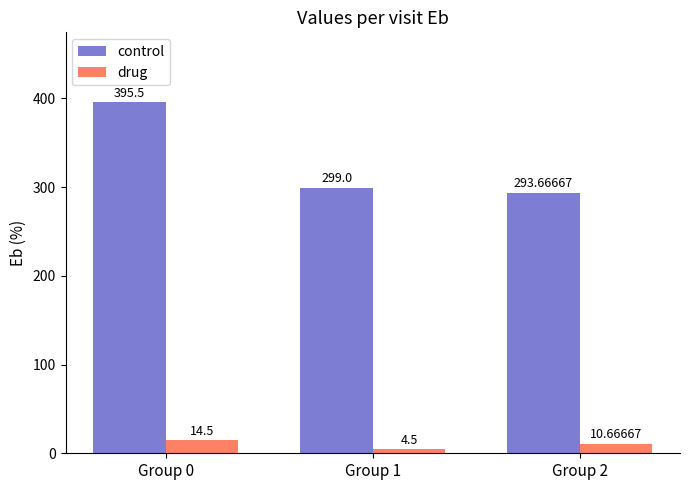

What is the average value of the drug series?

9.9